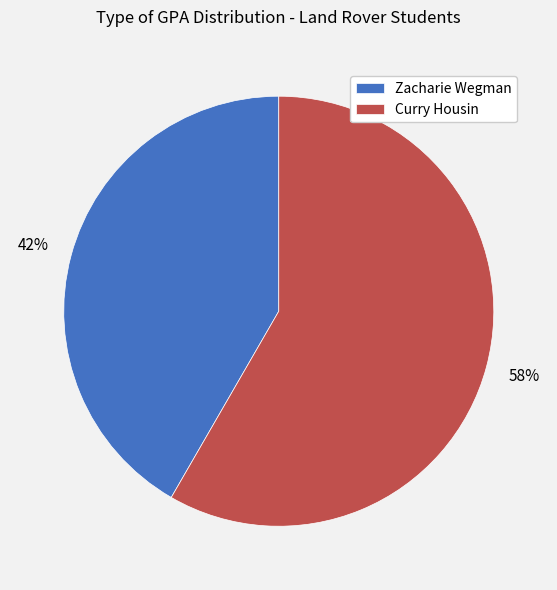

Approximately how many times larger is the value at Curry Housin compared to Zacharie Wegman?

1.4